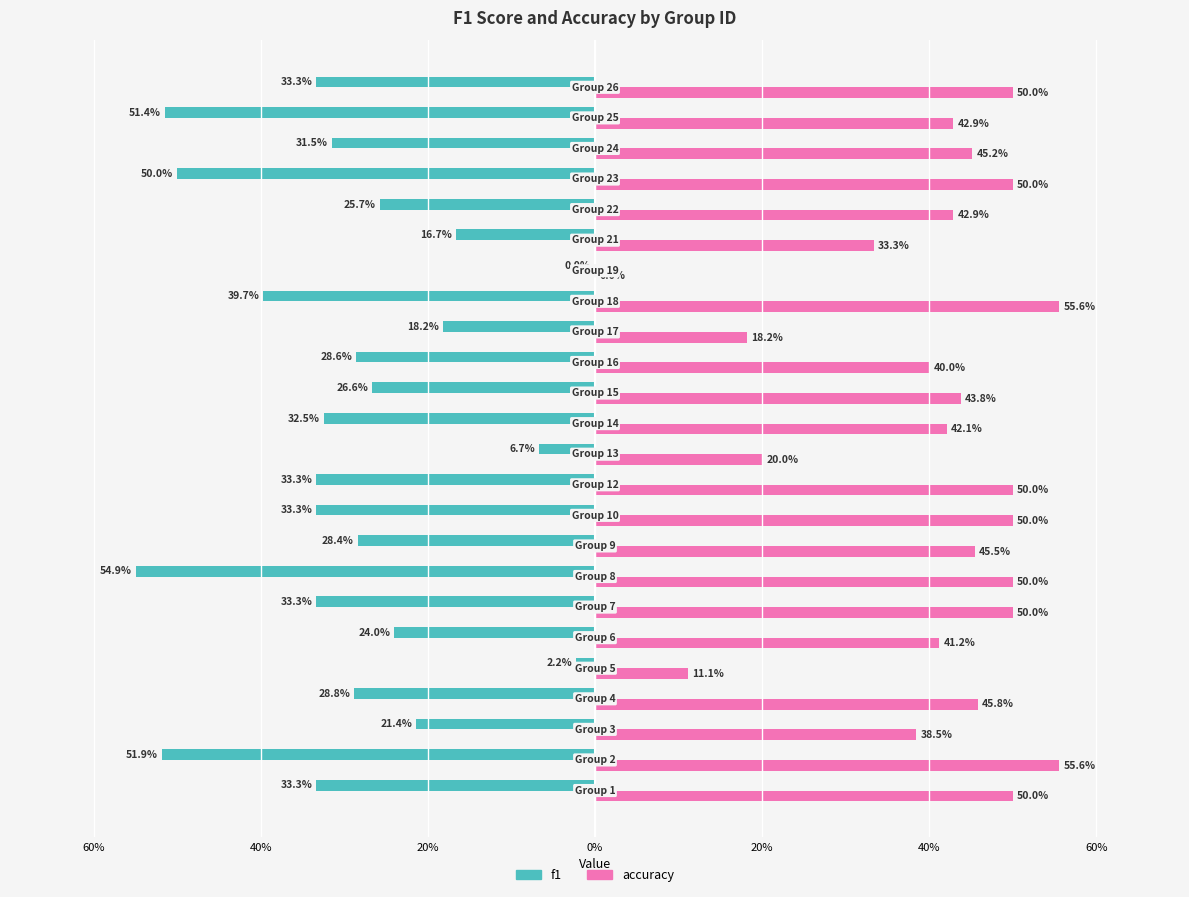

What are all the series names shown in the legend?

f1, accuracy